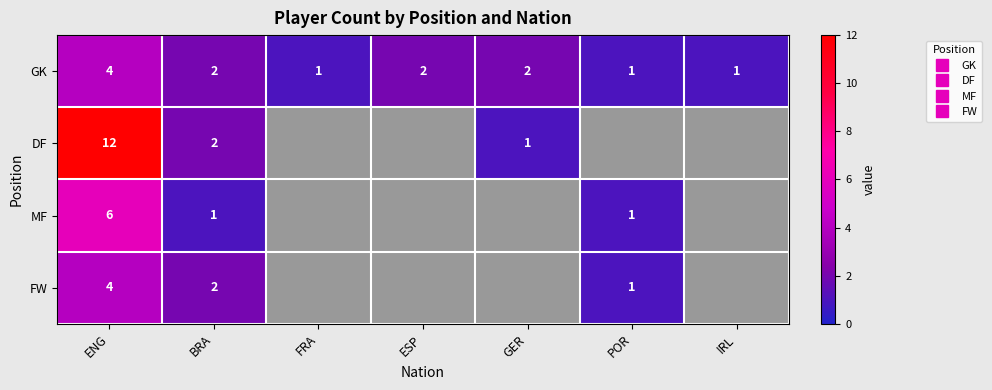

How many positive values does the MF series have?

3